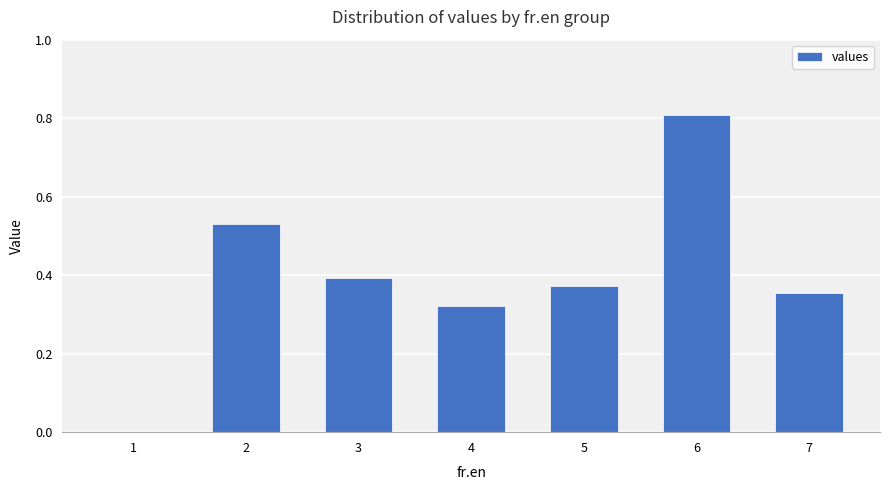

What is the sum of all values?

2.8